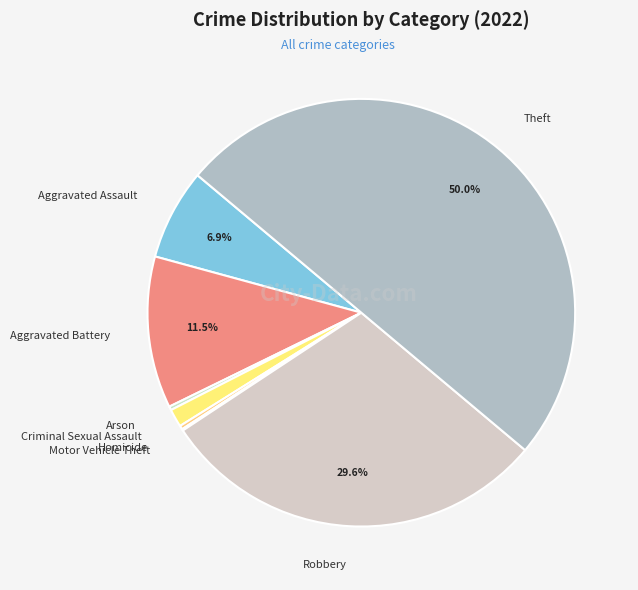

What is the largest slice in the pie chart?

Theft